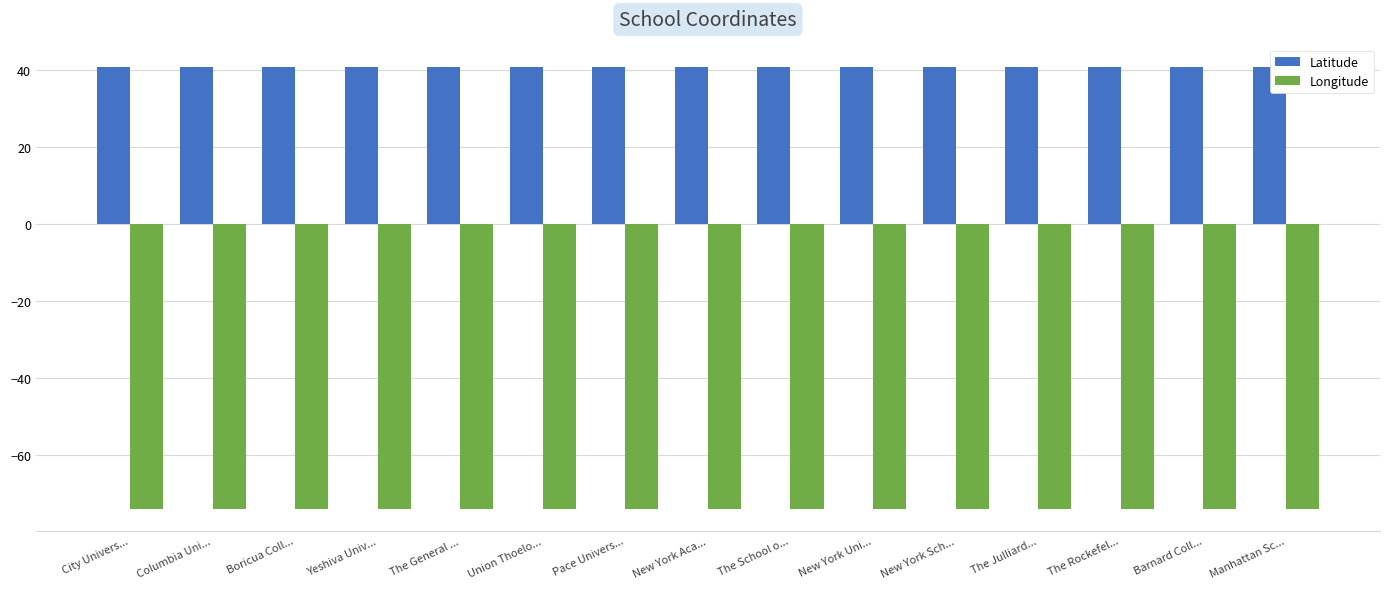

What is the total value across all series at Union Thoelo...?

-33.2